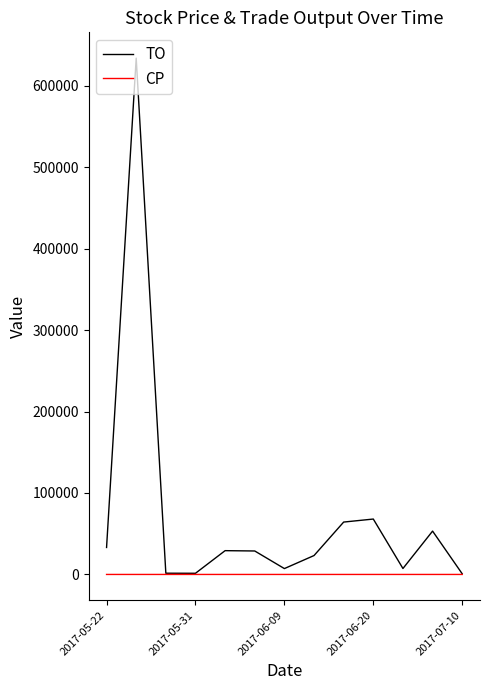

How many lines are shown in the chart?

2